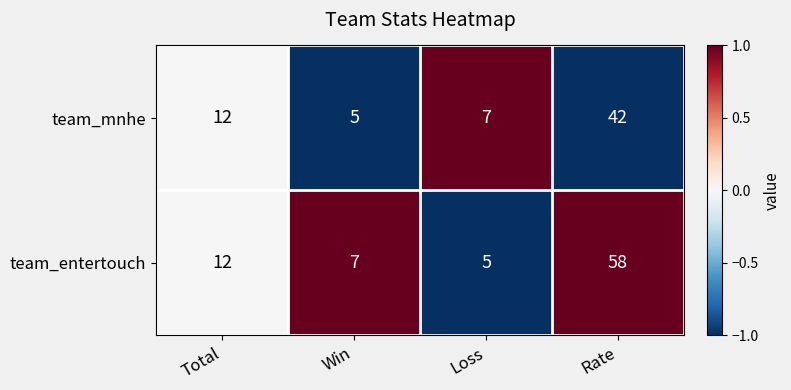

Reading right to left, list all the values displayed in this chart.

team_mnhe: 42	7	5	12
team_entertouch: 58	5	7	12